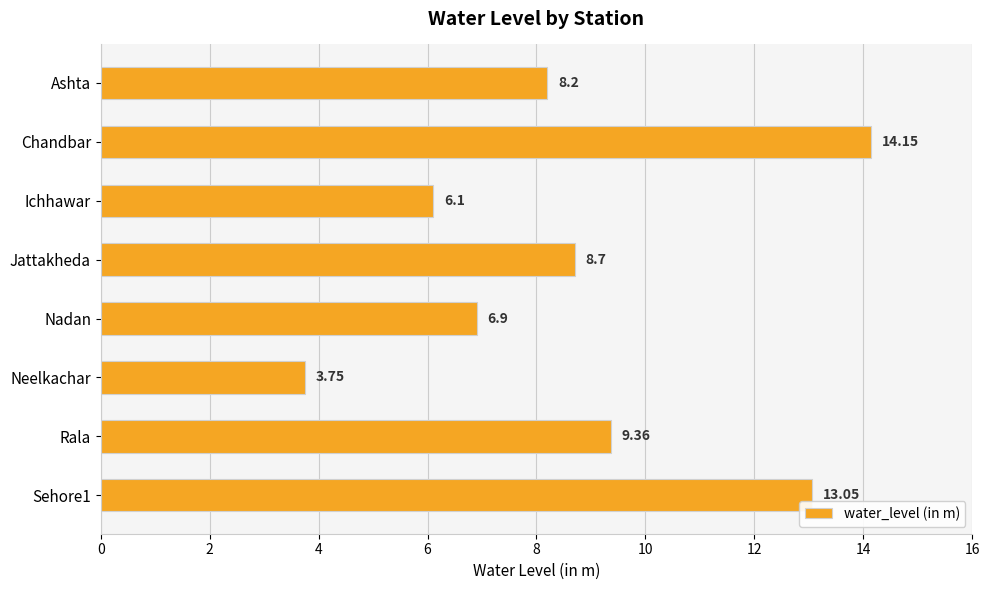

What is the greatest value displayed?

14.2